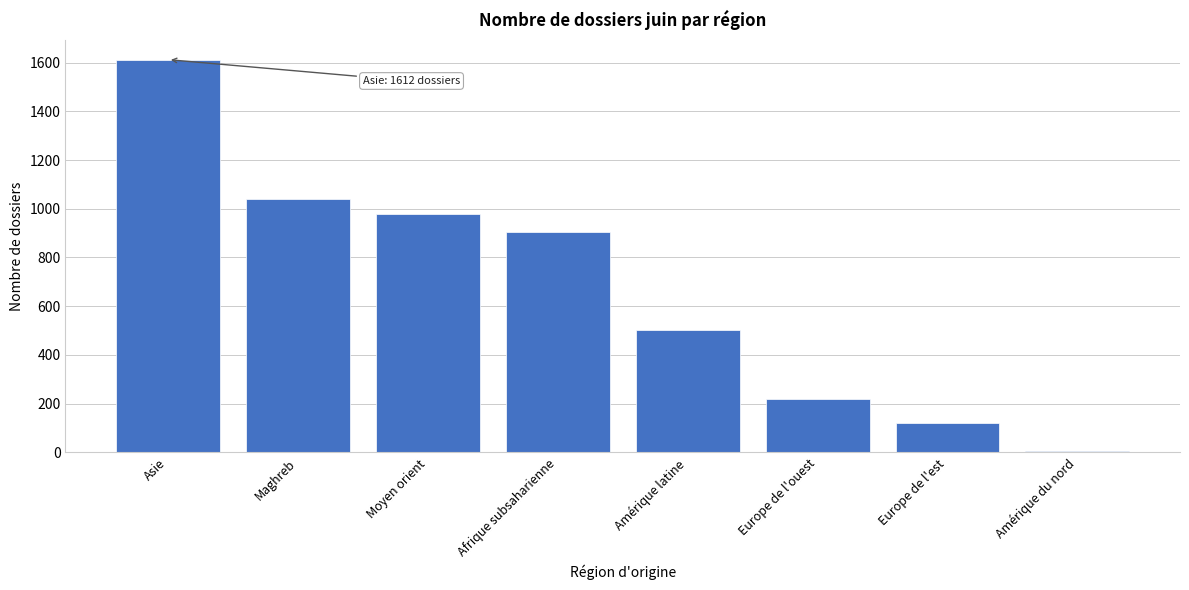

Reading left to right, list all the values displayed in this chart.

1612	1041	980	903	501	218	122	7